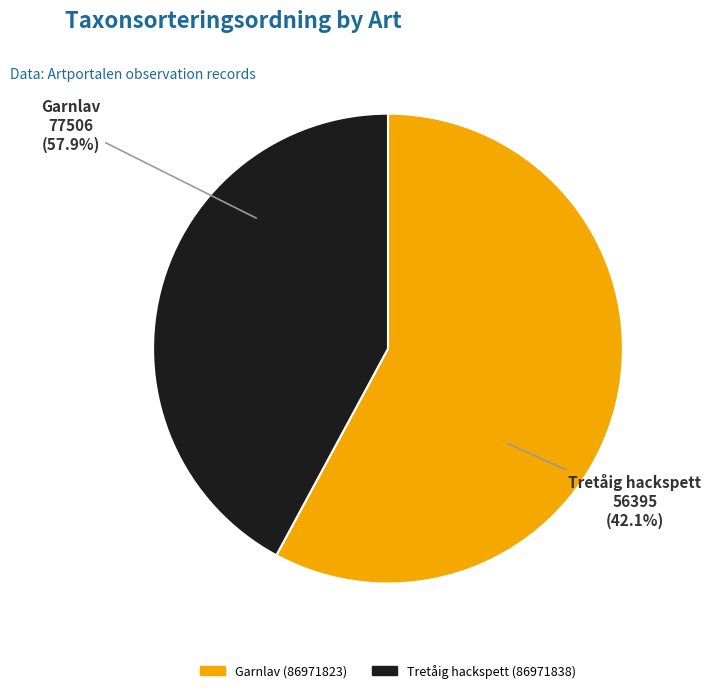

Combined, what portion of the pie is Tretåig hackspett (86971838) and Garnlav (86971823)?

100.0%